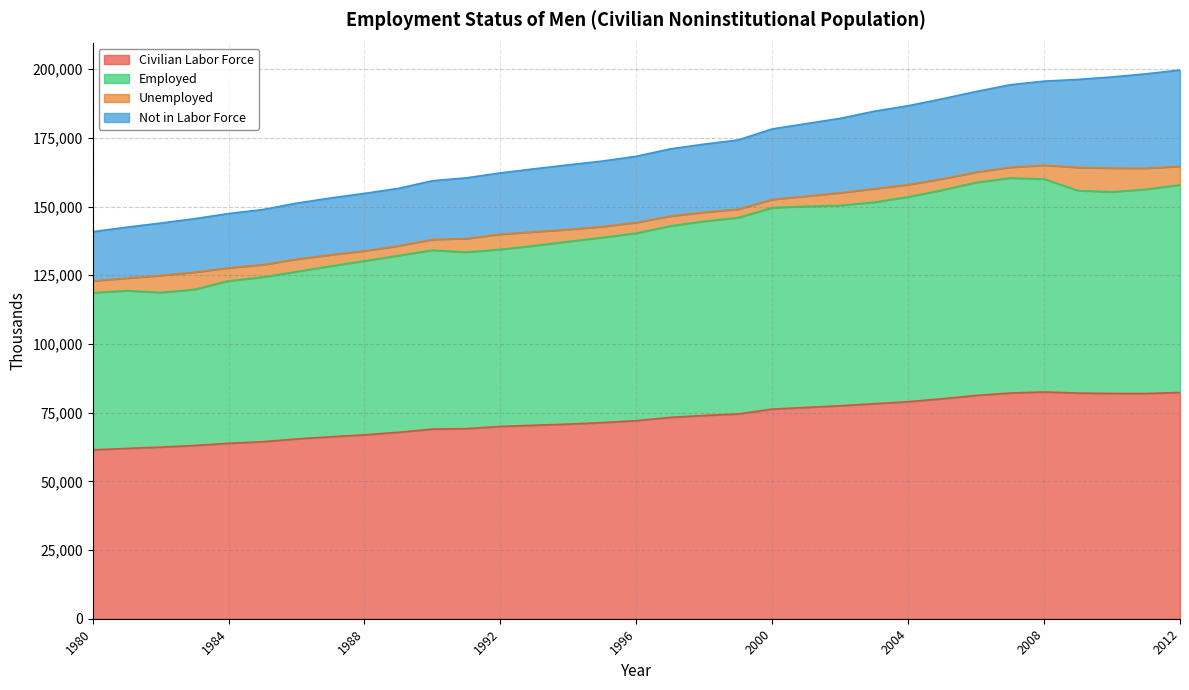

How many categories are shown in the chart?

33